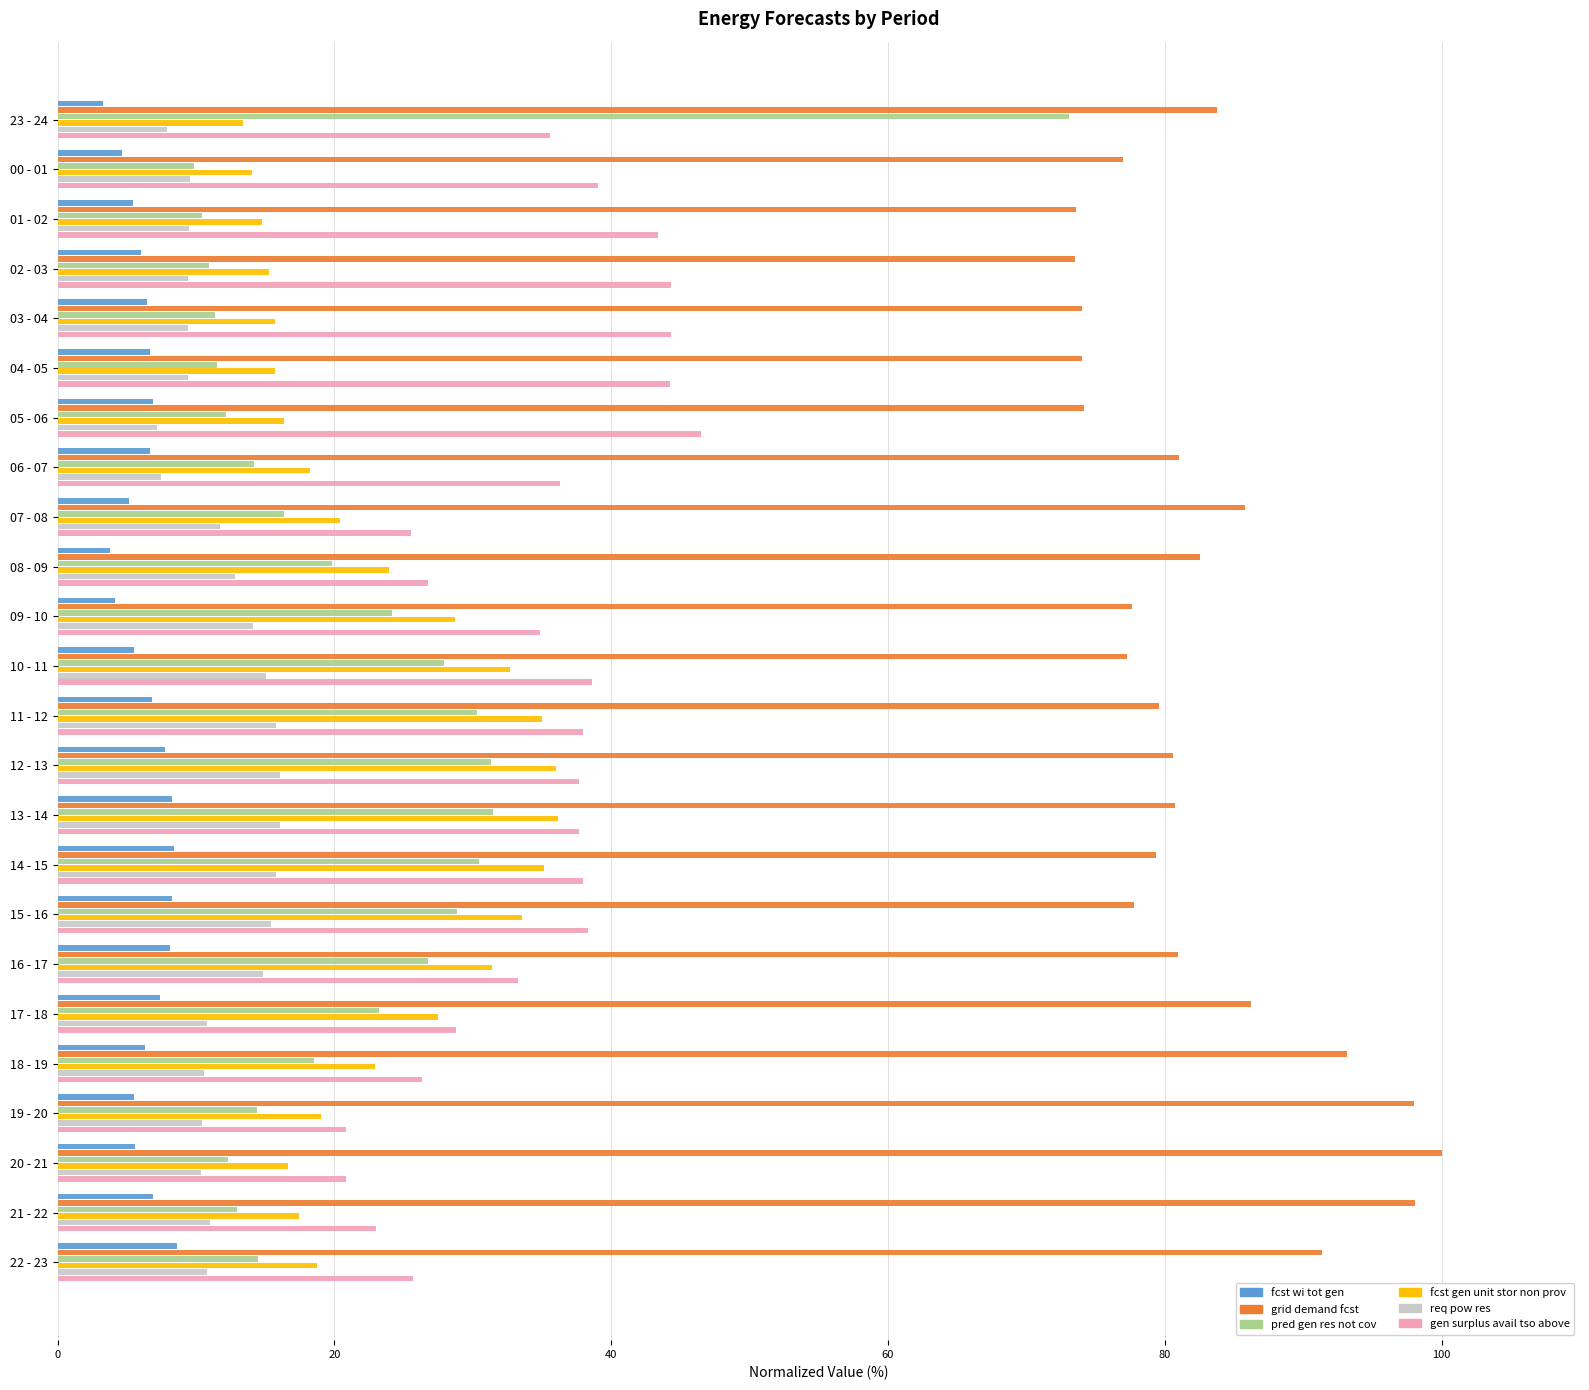

What is the total value across all series at 04 - 05?

161.7